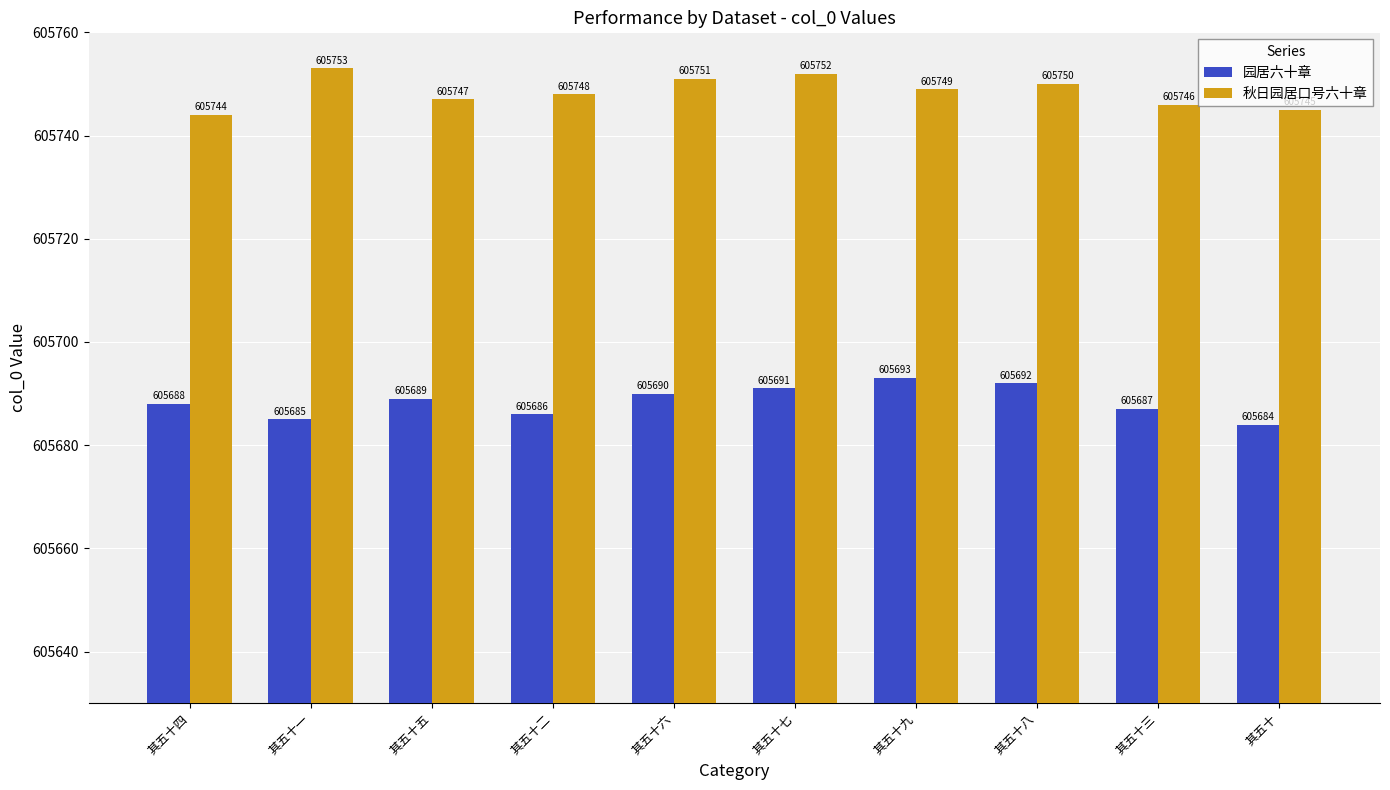

At how many categories does at least one series exceed 605707?

10